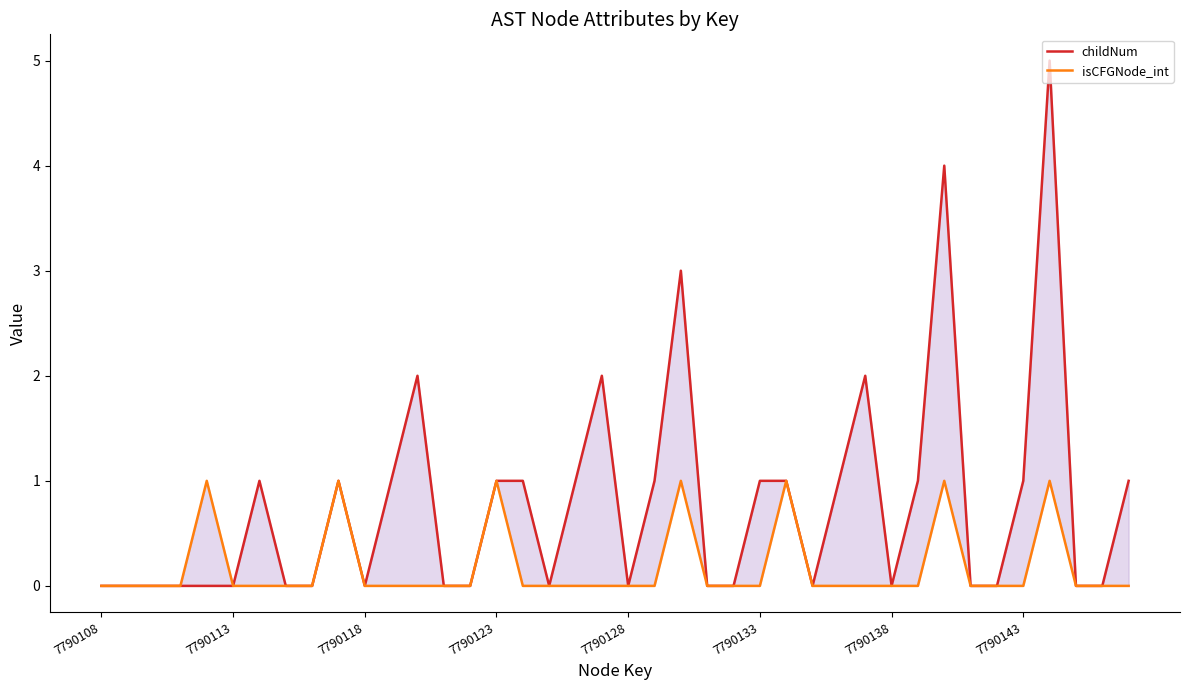

Is it true that childNum equals 0 at 8?

True